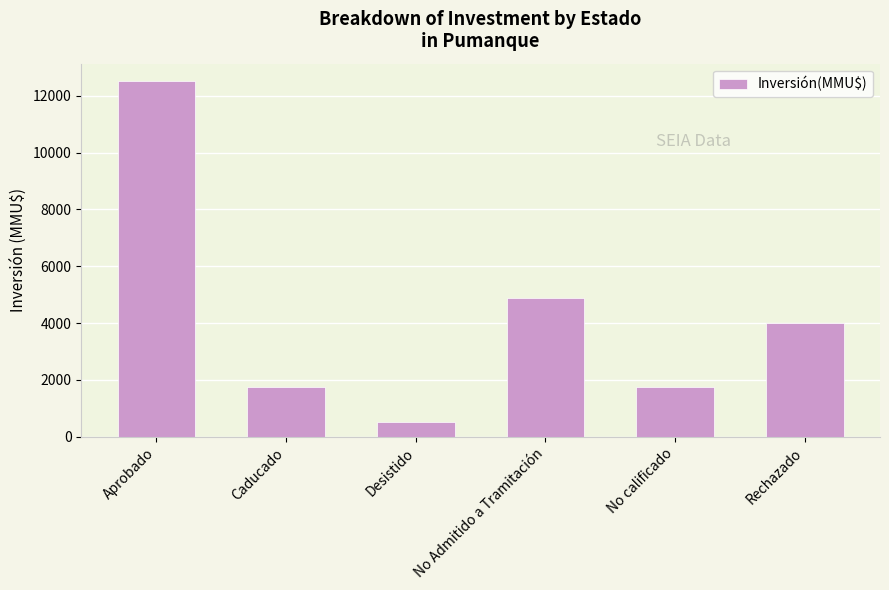

What is the value of the 6th bar from the left?

4000